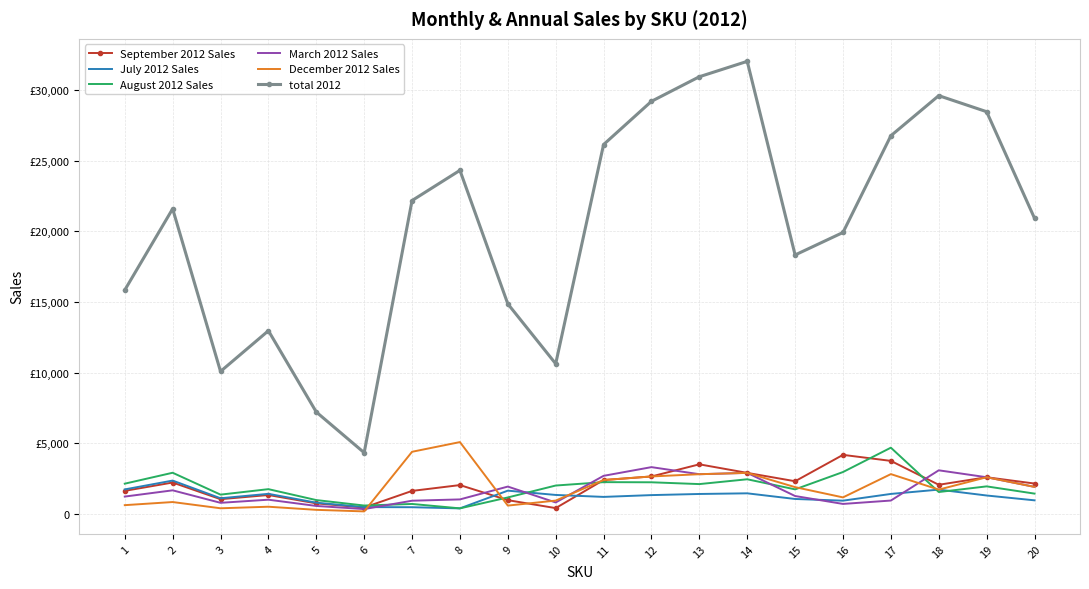

What are all the series names shown in the legend?

September 2012 Sales, July 2012 Sales, August 2012 Sales, March 2012 Sales, December 2012 Sales, total 2012